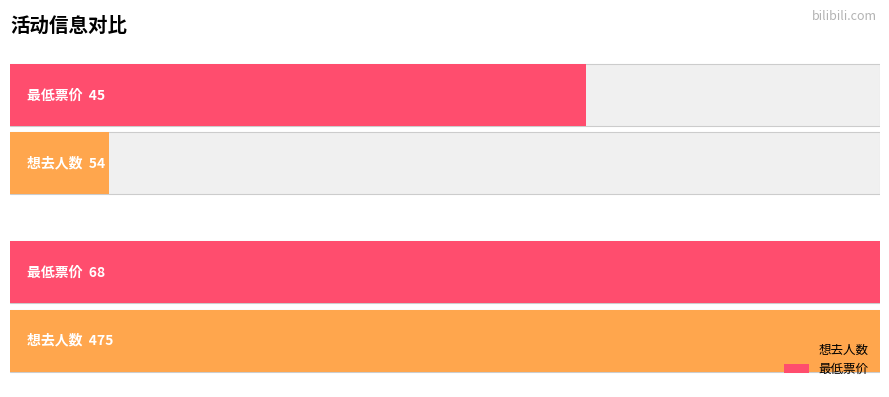

What is the average value of the 想去人数 series?

0.6